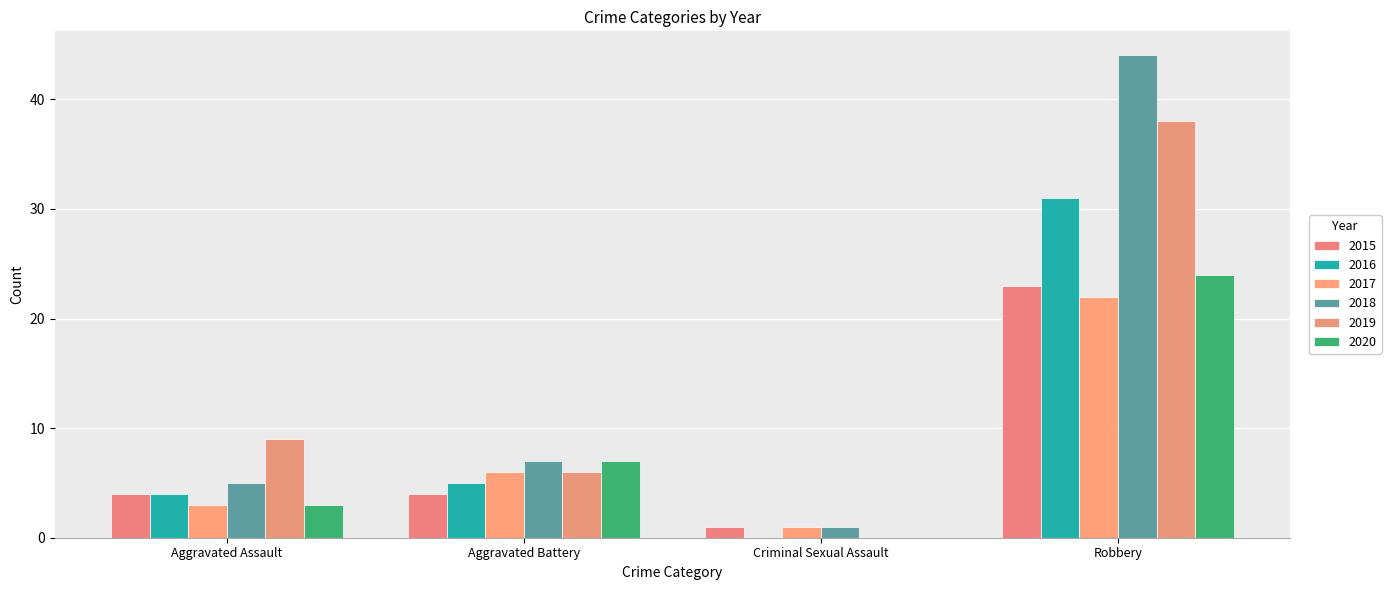

At which label does 2016 reach its peak?

Robbery